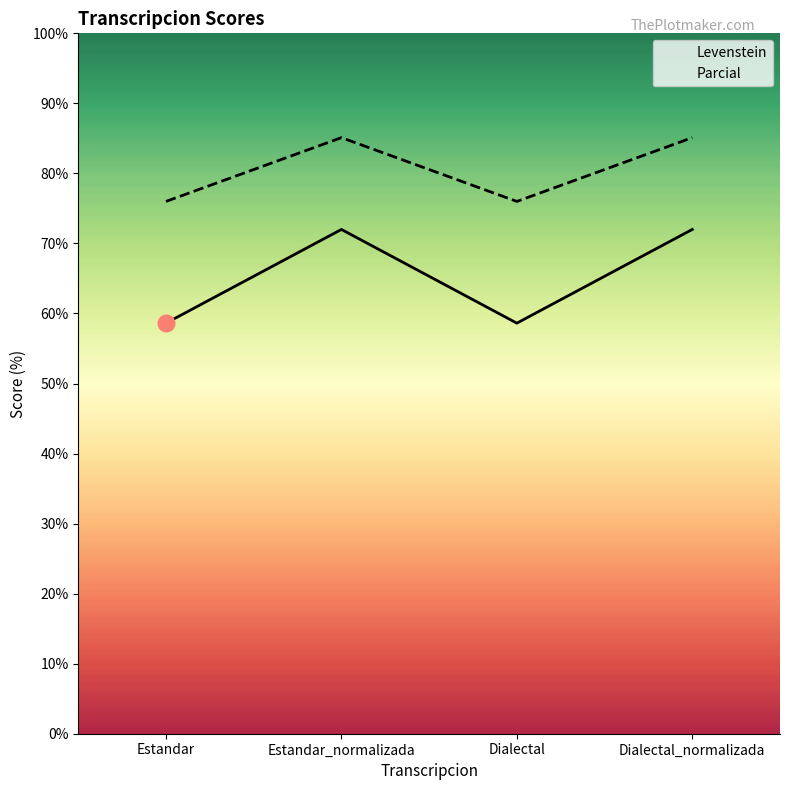

Which series changed the most between Estandar_normalizada and Dialectal?

Levenstein